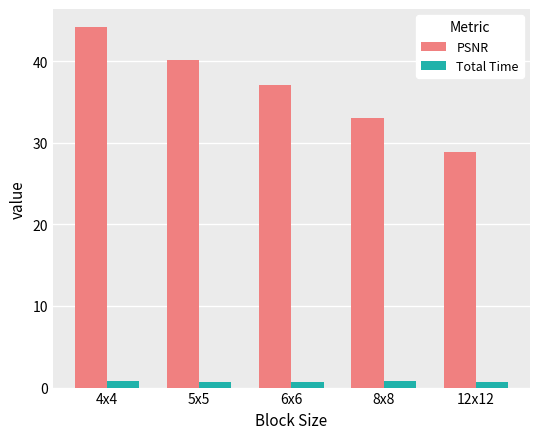

What is the maximum value shown in the chart?

44.2